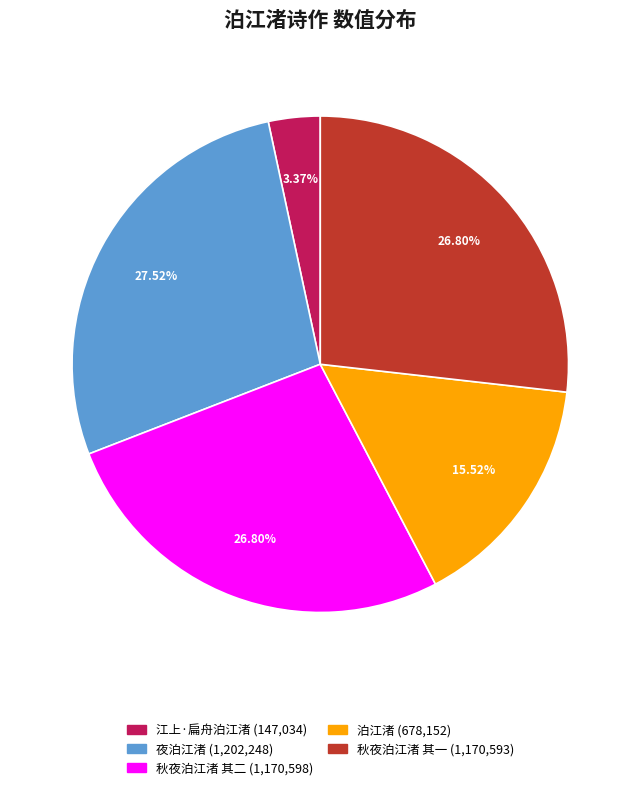

Does any single category account for the majority?

No